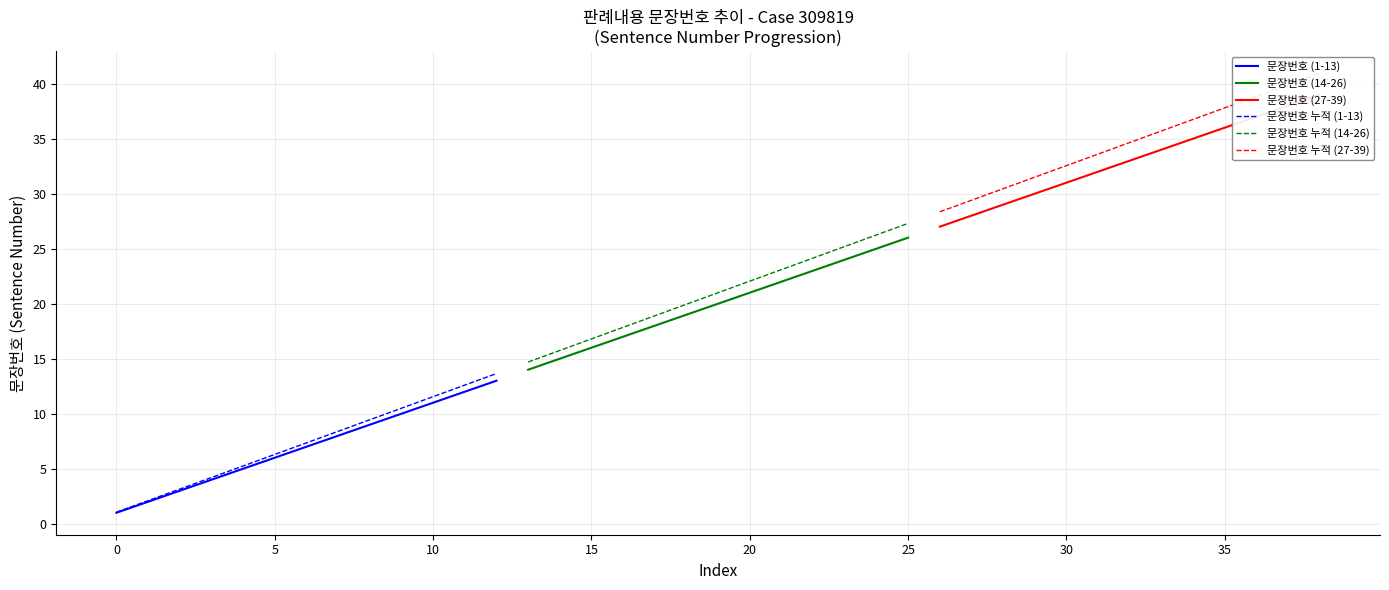

Count the number of categories in the chart.

13